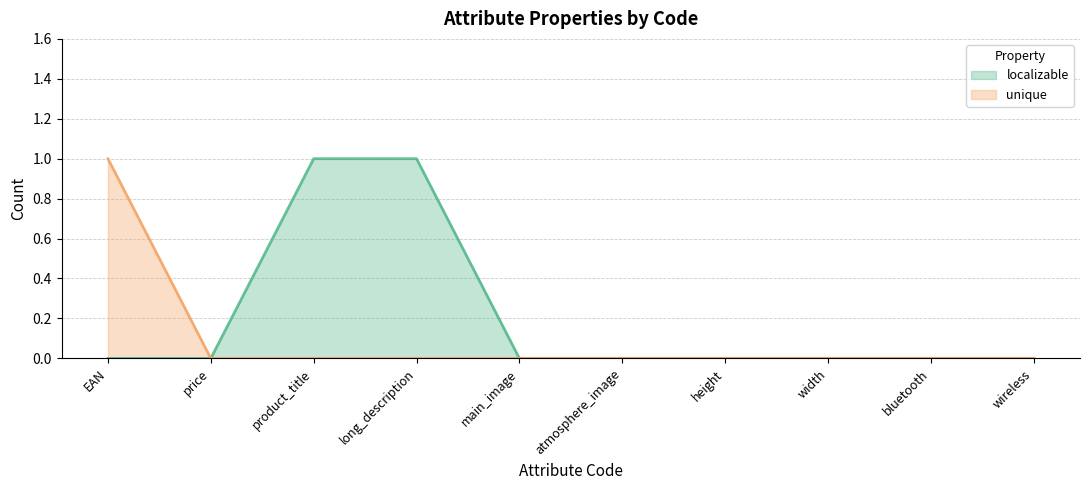

Where is unique nearest to the value 0?

price